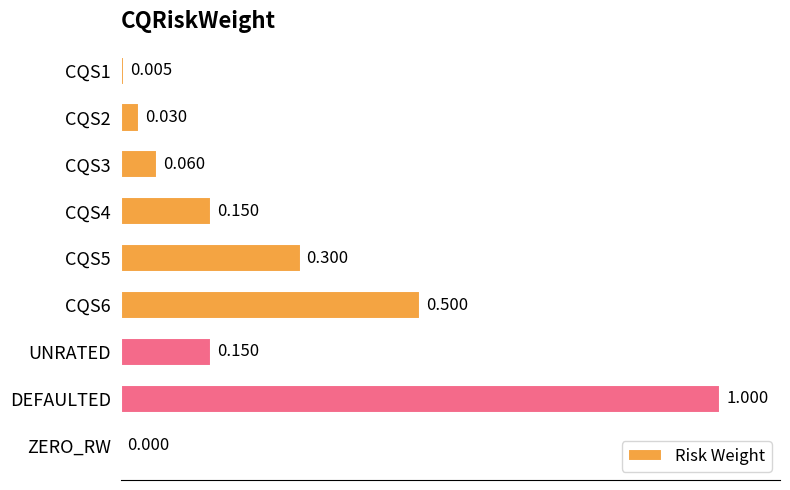

How many distinct data groups are displayed?

1